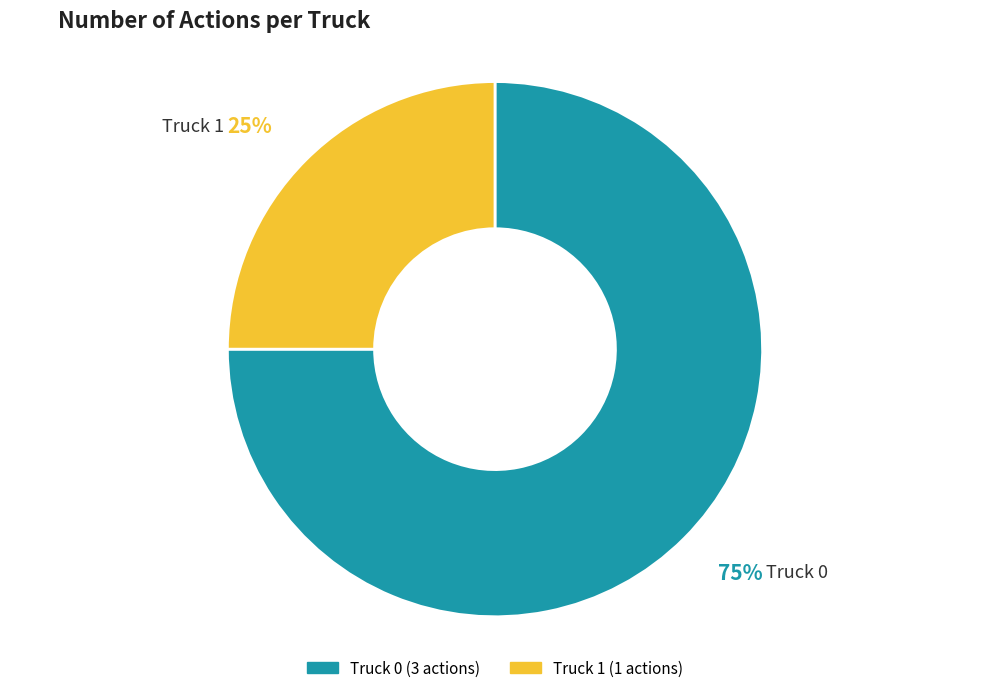

To the nearest percent, what is the combined percentage of Truck 1 and Truck 0?

100%